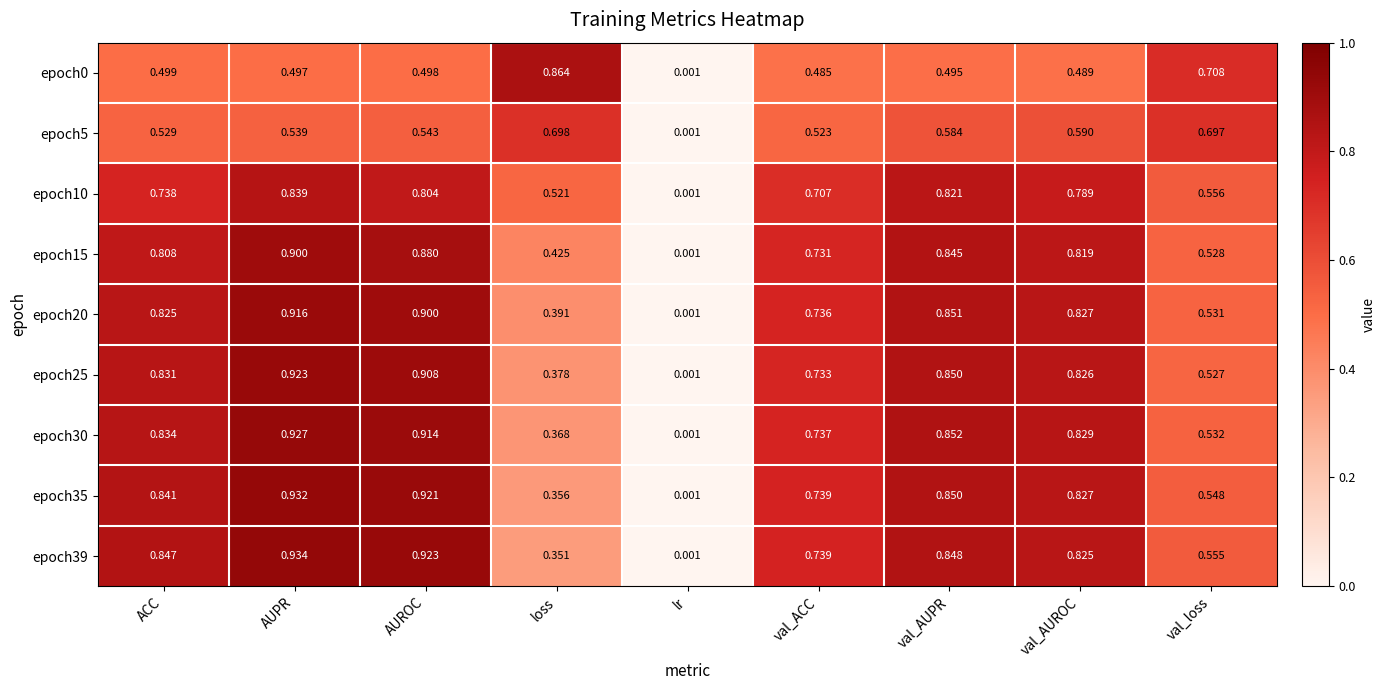

Which category has the lowest value across all series?

lr